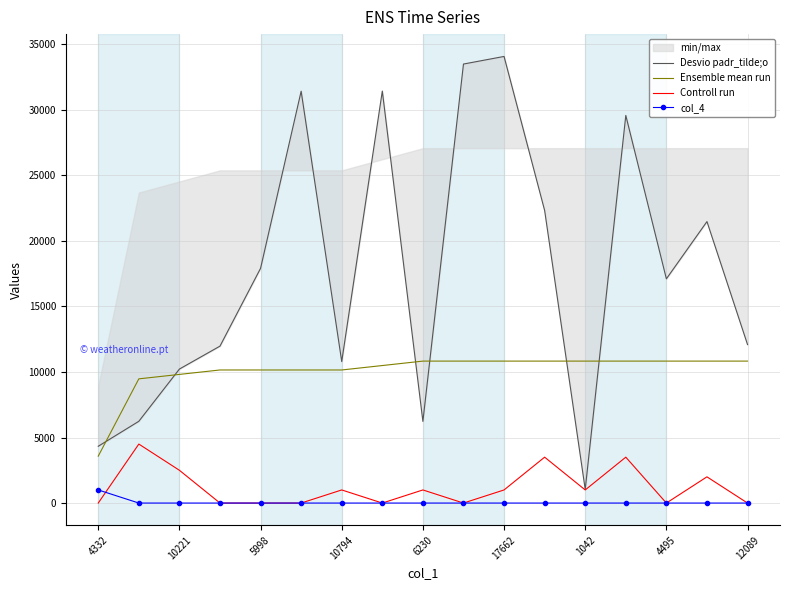

What is the difference between the Controll run values at 12089 and 10794?

1000.0